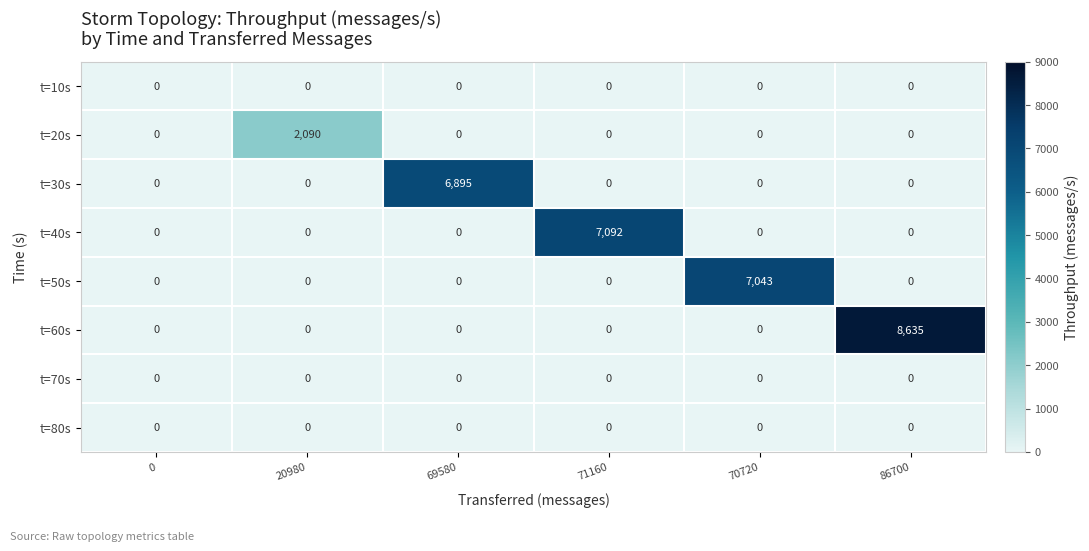

At how many categories does at least one series exceed 3357?

4